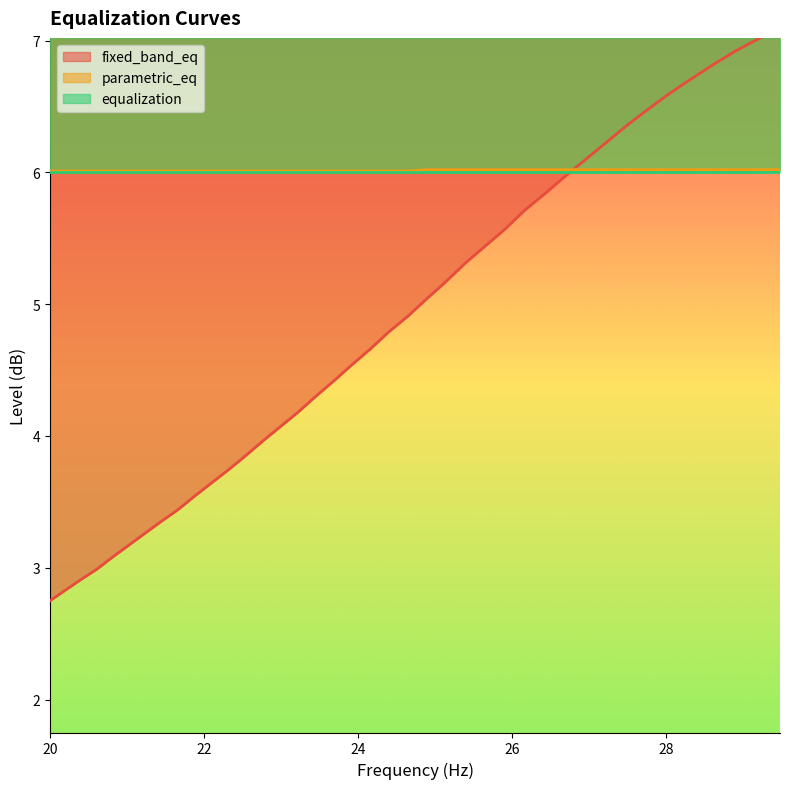

What is the smallest value displayed?

2.8